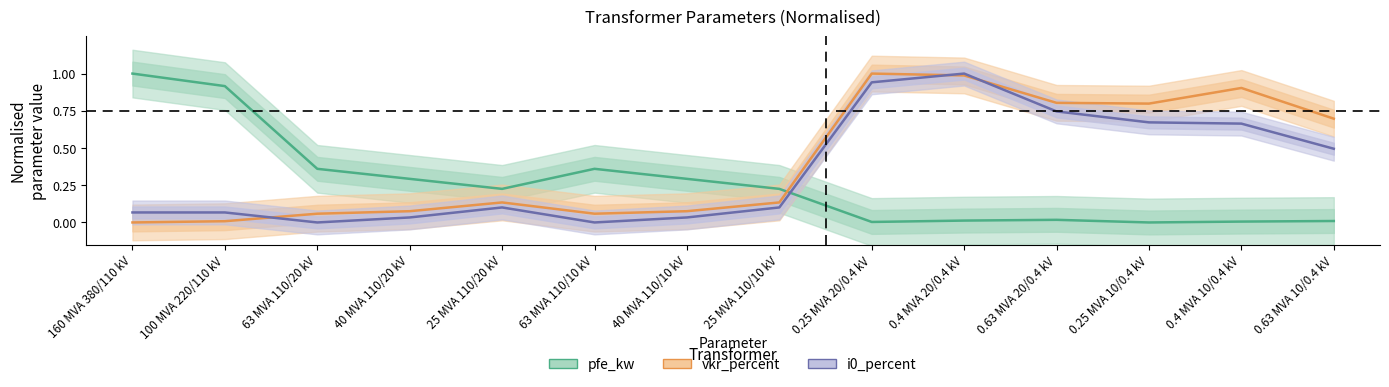

The vkr_percent series shows 0.0 at 40 MVA 110/10 kV. True or false?

False